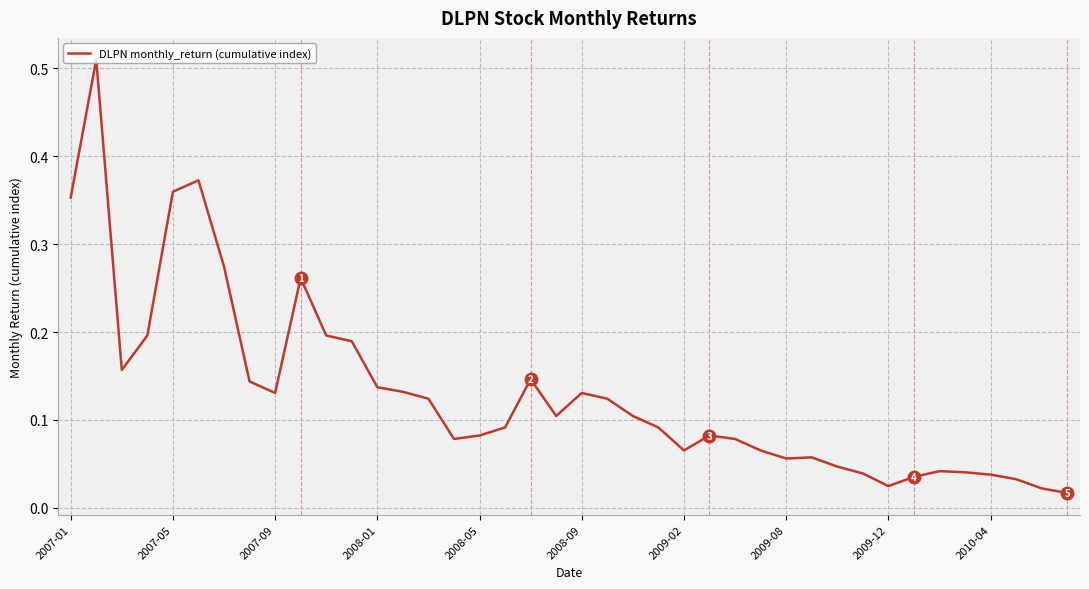

What is the difference between the second highest and second lowest values?

0.4